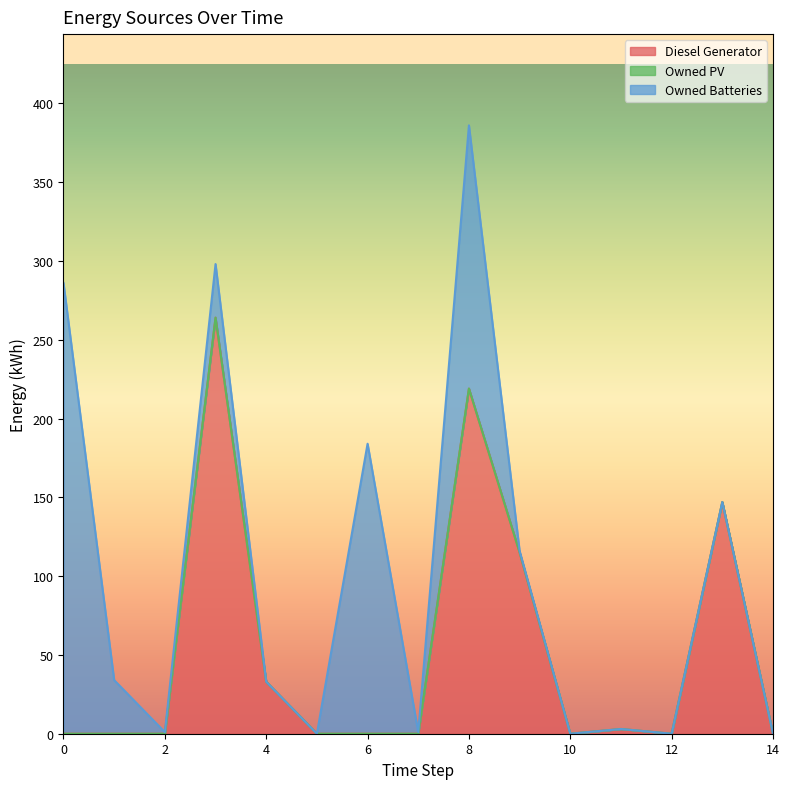

Rank the series by their maximum value, from lowest to highest.

Owned PV, Diesel Generator, Owned Batteries